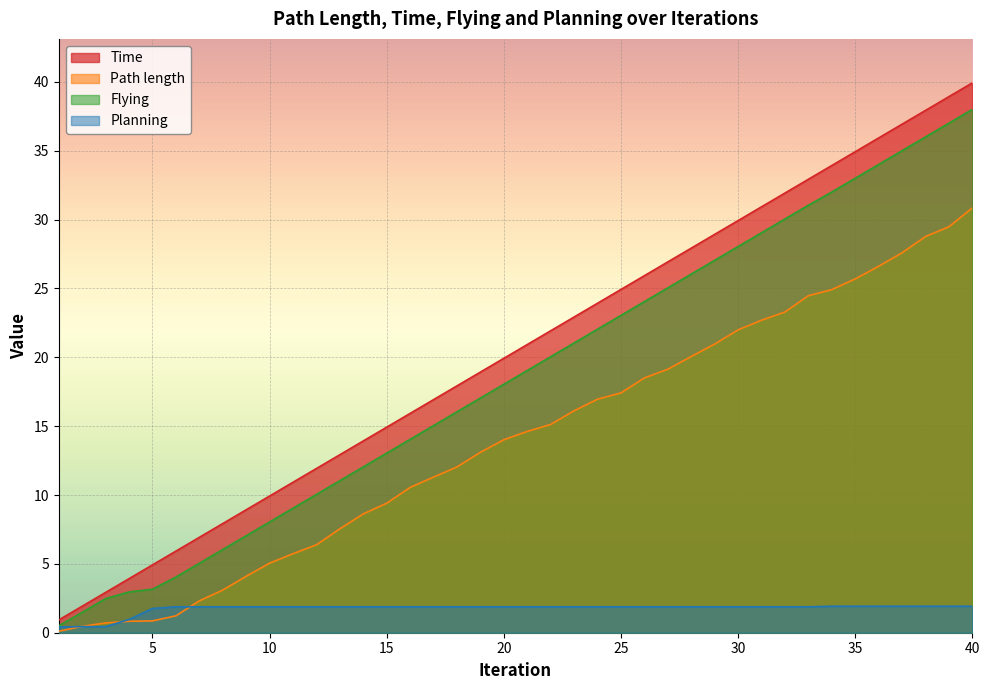

Which series has the largest total across all categories?

Time